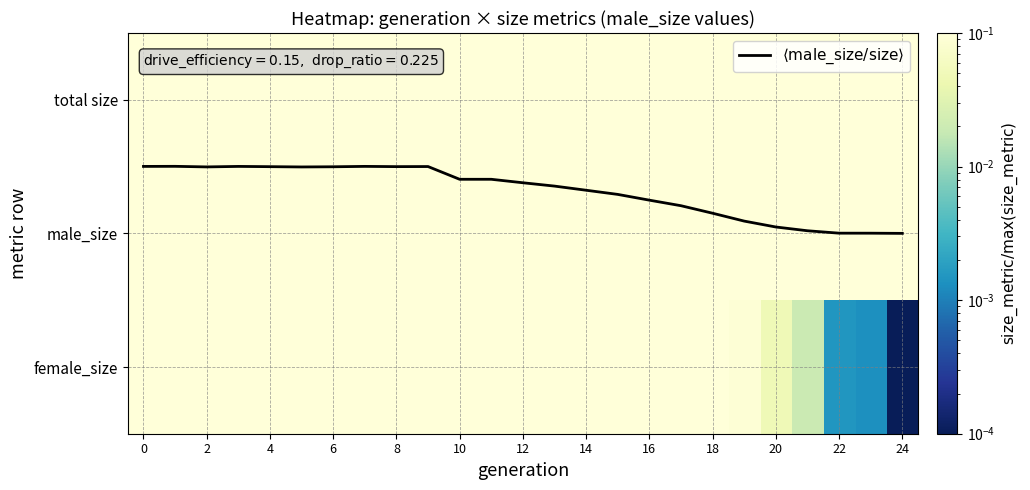

At which category does the chart reach its minimum across all series?

24